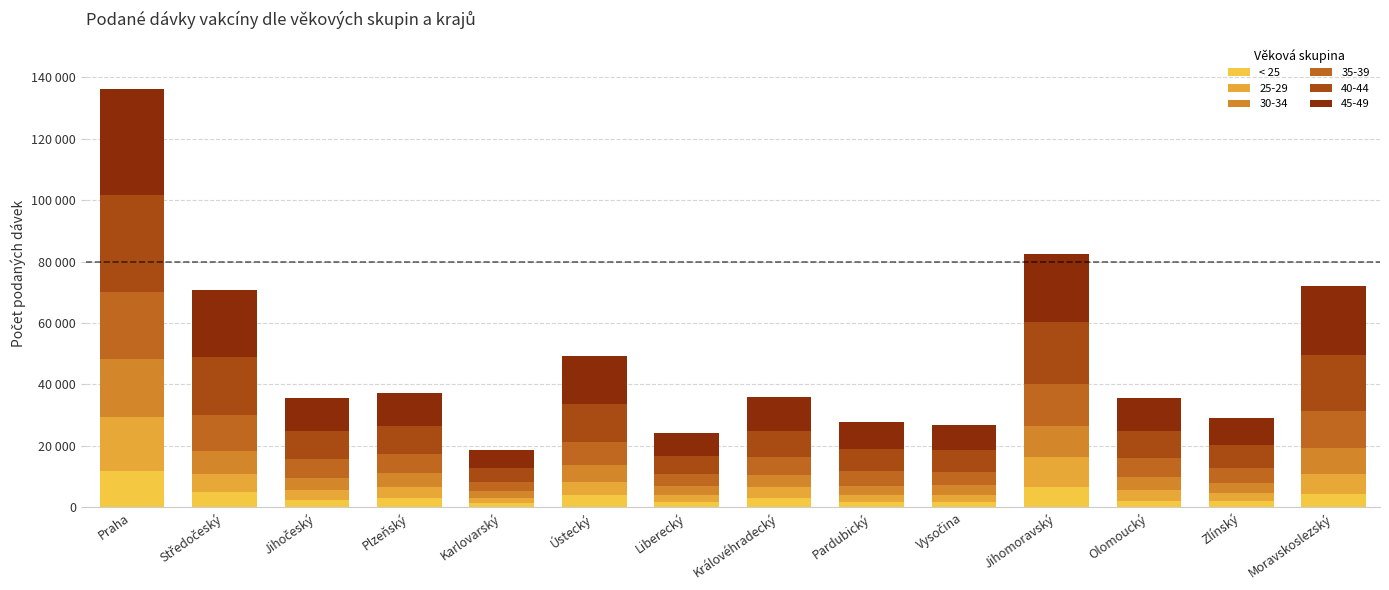

Does the chart contain stacked bars?

Yes